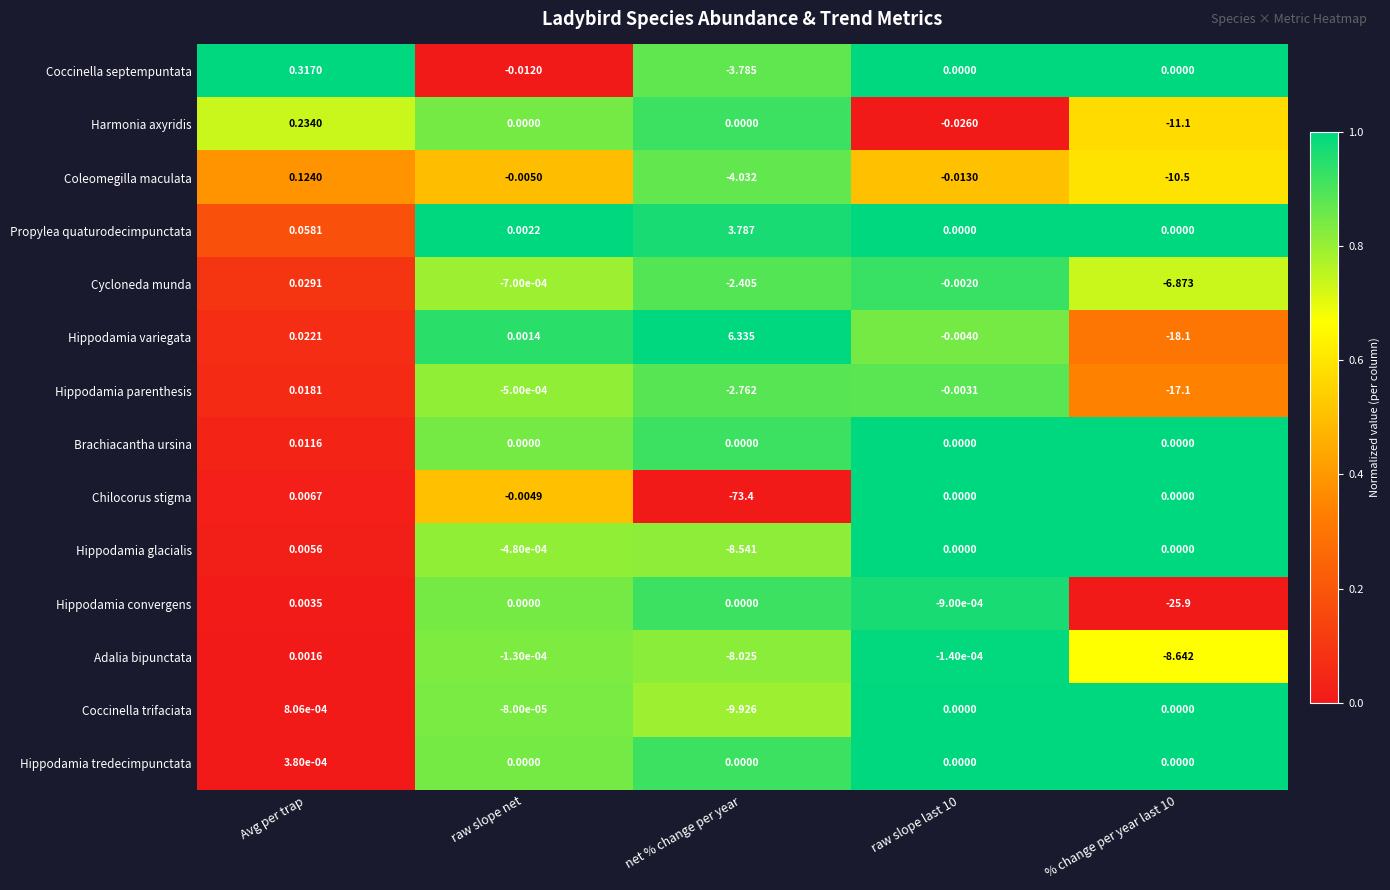

Which series has the widest spread of values?

Chilocorus stigma